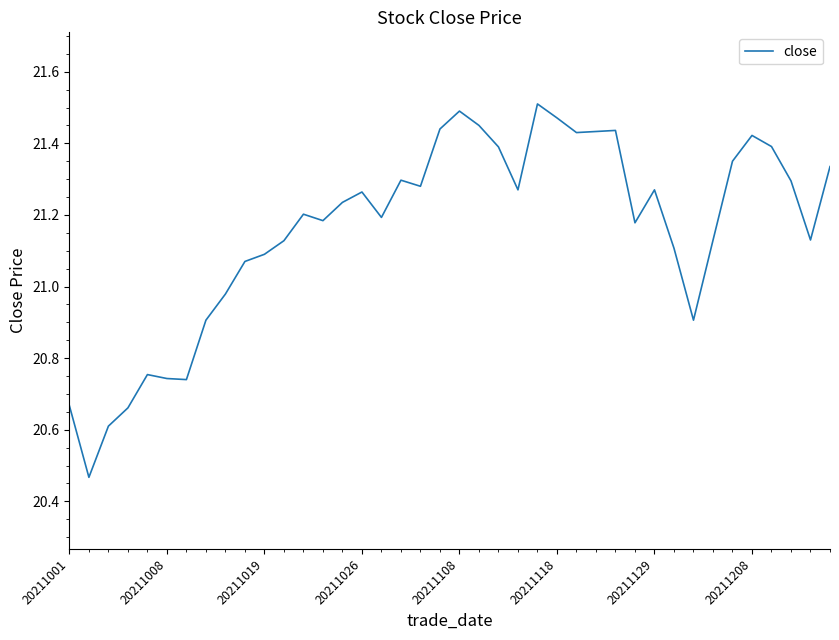

What is the difference between the maximum and minimum values?

1.0